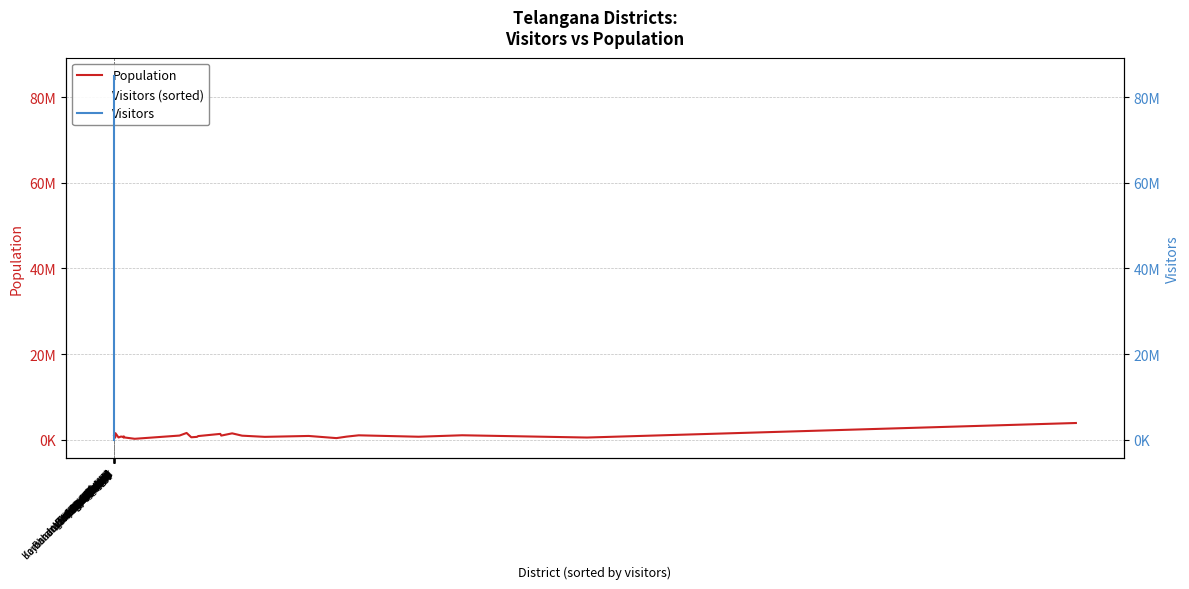

True or false: Population and Visitors intersect in this chart.

True